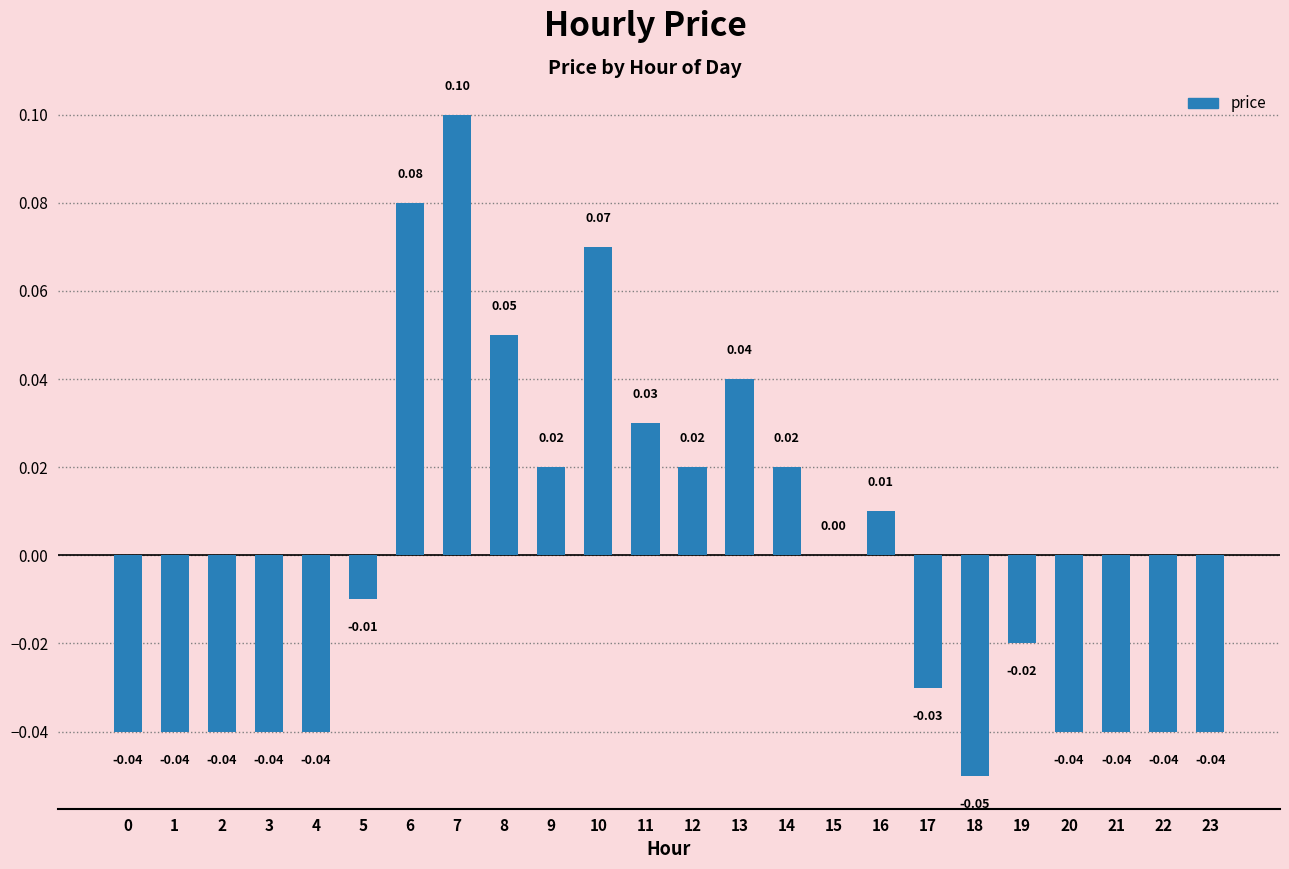

Between 3 and 14, which is larger?

14